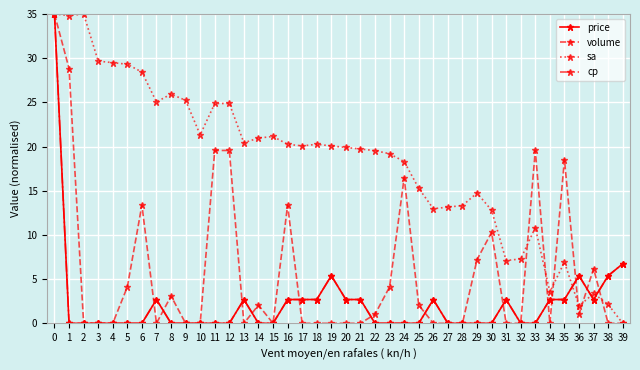

Reading left to right, transcribe all the data shown in this chart.

price: 0=35.0	1=0.0	2=0.0	3=0.0	4=0.0	5=0.0	6=0.0	7=2.7	8=0.0	9=0.0	10=0.0	11=0.0	12=0.0	13=2.7	14=0.0	15=0.0	16=2.7	17=2.7	18=2.7	19=5.4	20=2.7	21=2.7	22=0.0	23=0.0	24=0.0	25=0.0	26=2.7	27=0.0	28=0.0	29=0.0	30=0.0	31=2.7	32=0.0	33=0.0	34=2.7	35=2.7	36=5.4	37=2.7	38=5.4	39=6.7
volume: 0=35.0	1=28.8	2=0.0	3=0.0	4=0.0	5=4.1	6=13.4	7=0.0	8=3.1	9=0.0	10=0.0	11=19.6	12=19.6	13=0.0	14=2.1	15=0.0	16=13.4	17=0.0	18=0.0	19=0.0	20=0.0	21=0.0	22=1.0	23=4.1	24=16.5	25=2.1	26=0.0	27=0.0	28=0.0	29=7.2	30=10.3	31=0.0	32=0.0	33=19.6	34=0.0	35=18.5	36=1.0	37=6.2	38=0.0	39=0.0
sa: 0=35.0	1=34.8	2=35.0	3=29.7	4=29.5	5=29.3	6=28.4	7=25.1	8=25.9	9=25.2	10=21.3	11=24.9	12=24.9	13=20.4	14=21.0	15=21.1	16=20.3	17=20.1	18=20.3	19=20.1	20=19.9	21=19.7	22=19.5	23=19.2	24=18.3	25=15.3	26=13.0	27=13.1	28=13.3	29=14.7	30=12.8	31=7.1	32=7.3	33=10.8	34=3.6	35=6.9	36=2.0	37=3.4	38=2.1	39=0.0
cp: 0=35.0	1=0.0	2=0.0	3=0.0	4=0.0	5=0.0	6=0.0	7=2.7	8=0.0	9=0.0	10=0.0	11=0.0	12=0.0	13=2.7	14=0.0	15=0.0	16=2.7	17=2.7	18=2.7	19=5.4	20=2.7	21=2.7	22=0.0	23=0.0	24=0.0	25=0.0	26=2.7	27=0.0	28=0.0	29=0.0	30=0.0	31=2.7	32=0.0	33=0.0	34=2.7	35=2.7	36=5.4	37=2.7	38=5.4	39=6.7